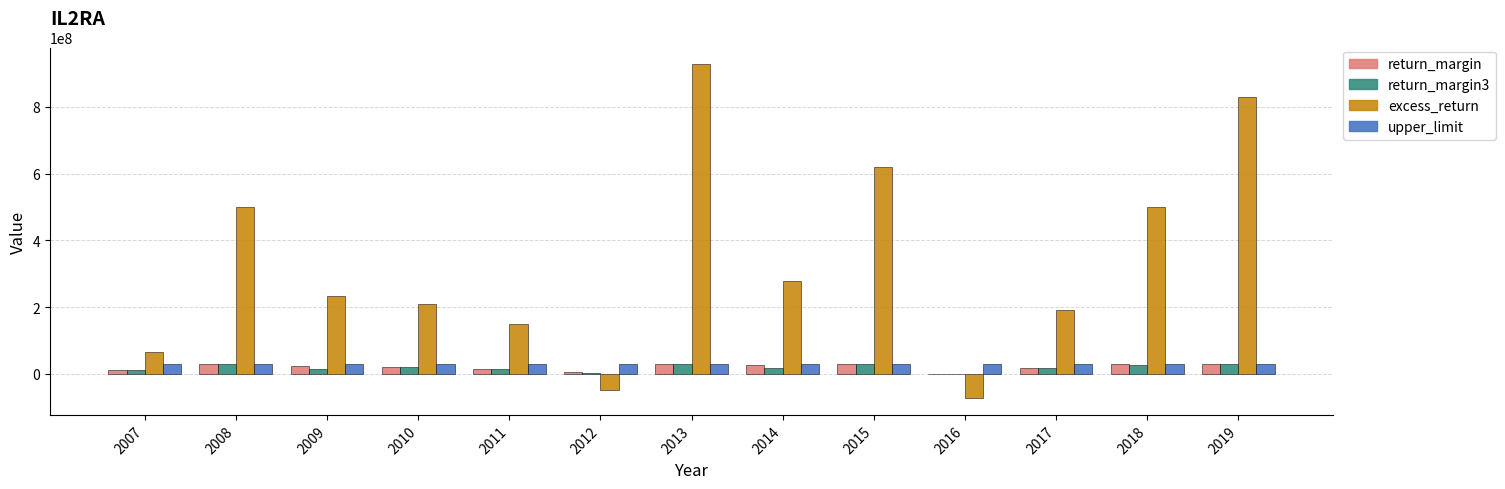

What is the maximum value for excess_return?

927178079.8